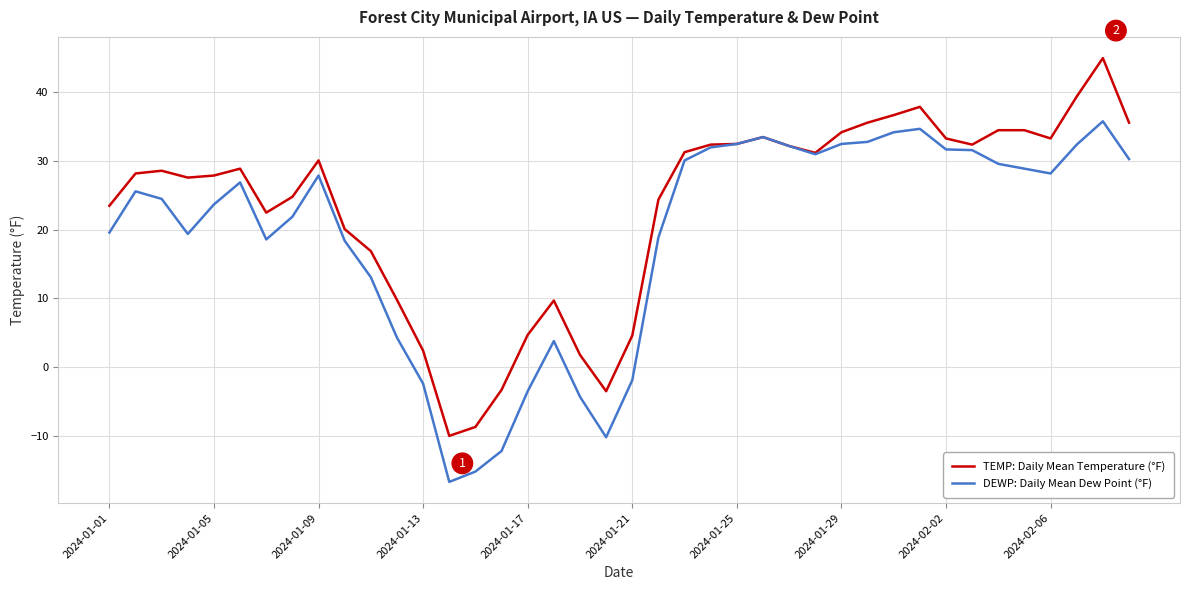

List the series in order of their overall mean, lowest first.

DEWP: Daily Mean Dew Point (°F), TEMP: Daily Mean Temperature (°F)